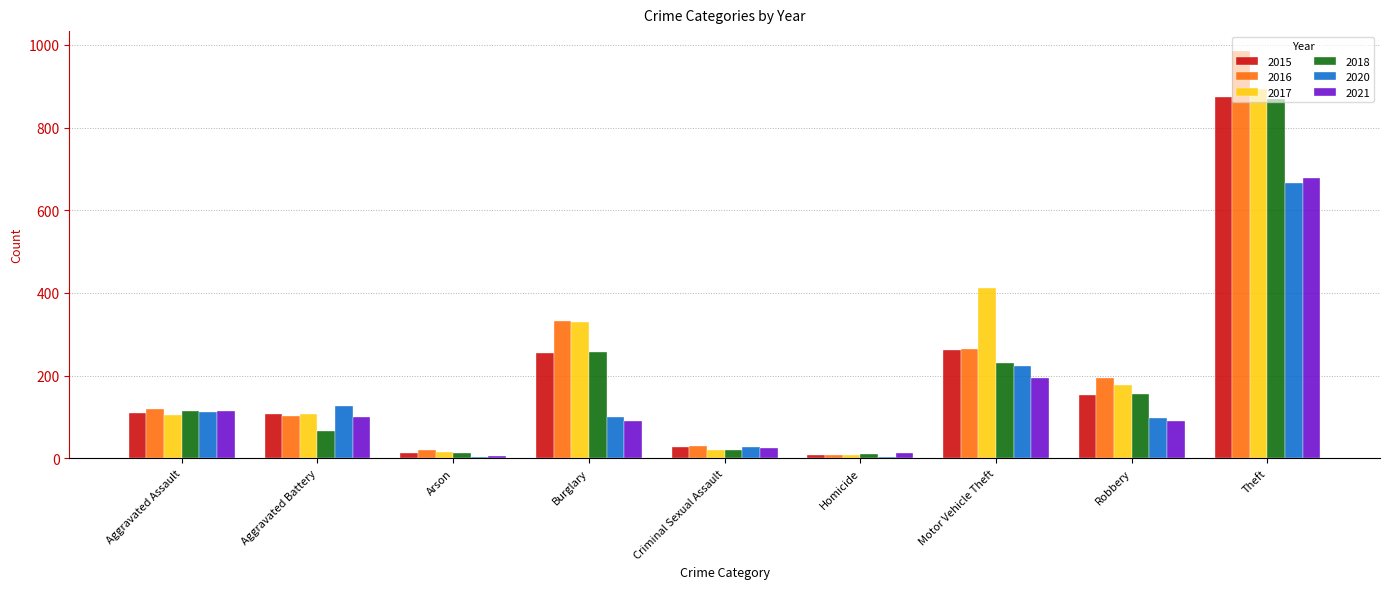

How many data points does each series have?

9